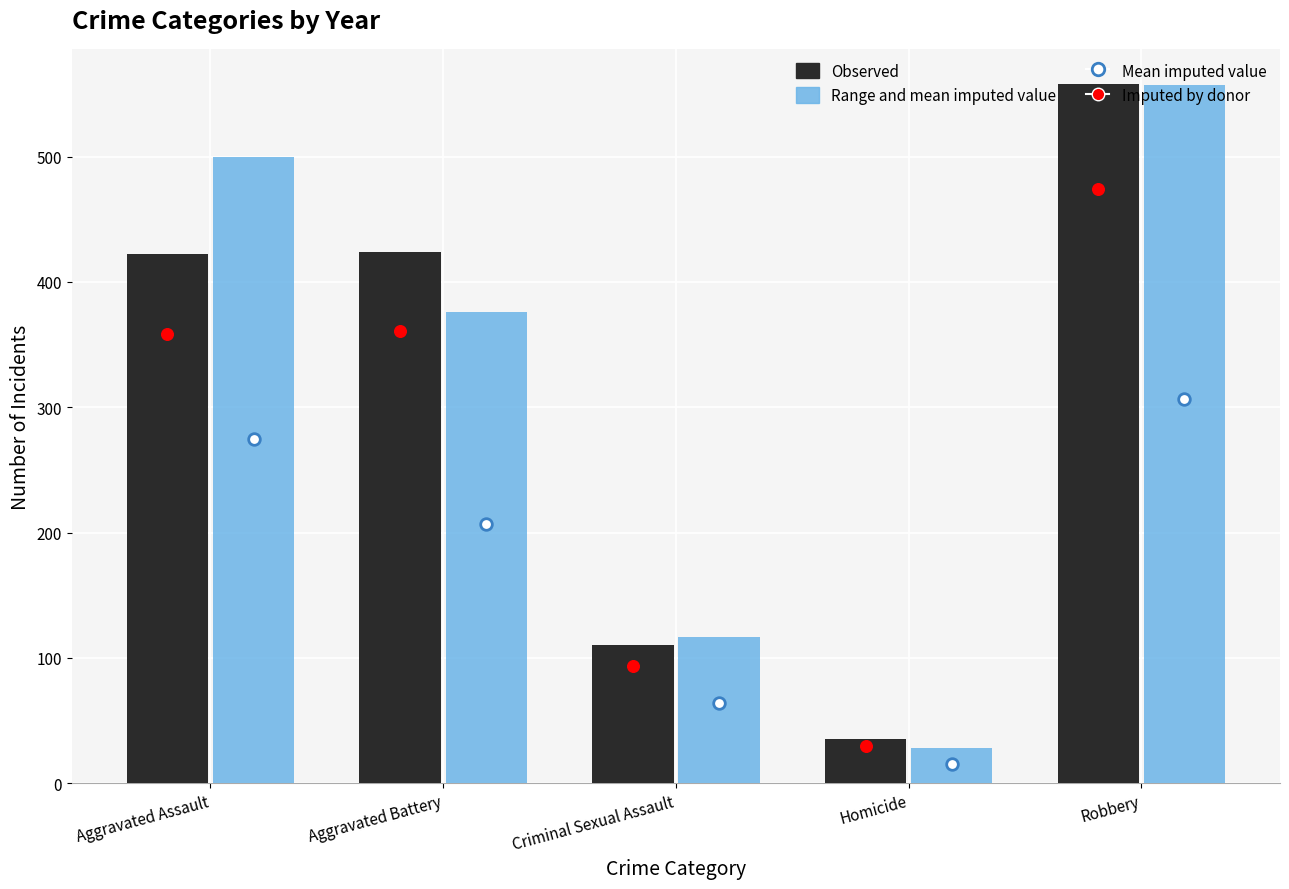

Which series has the largest total across all categories?

Range and mean imputed value